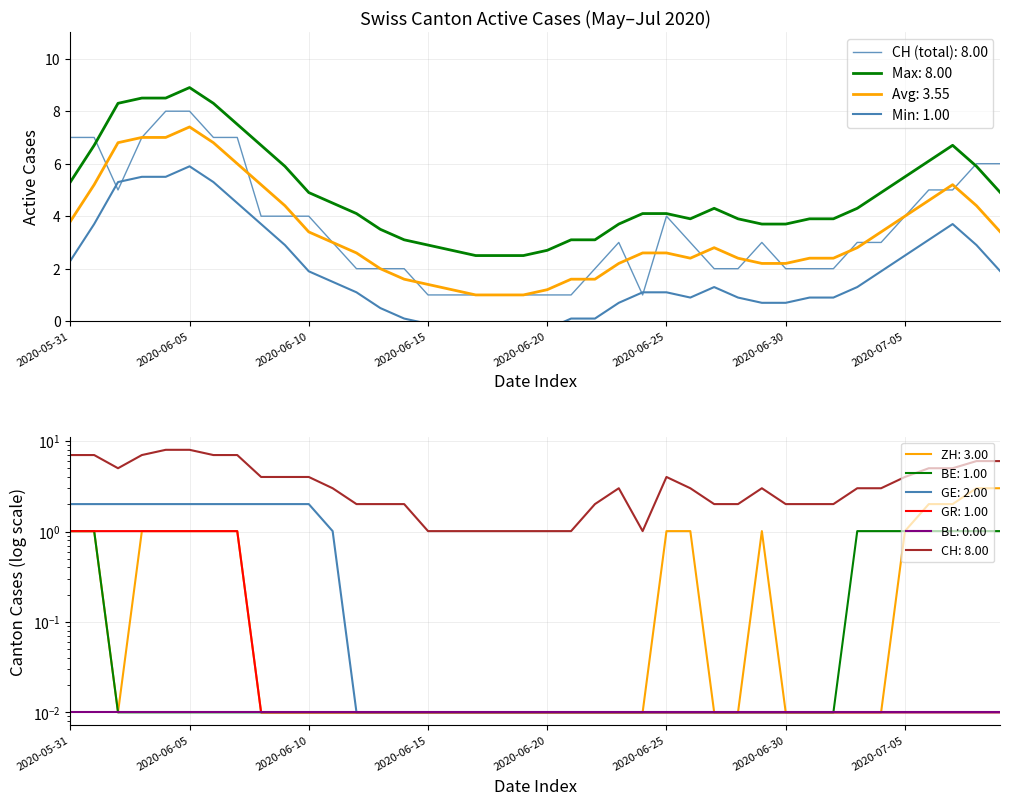

Between 11 and 37, which series saw the biggest shift?

CH